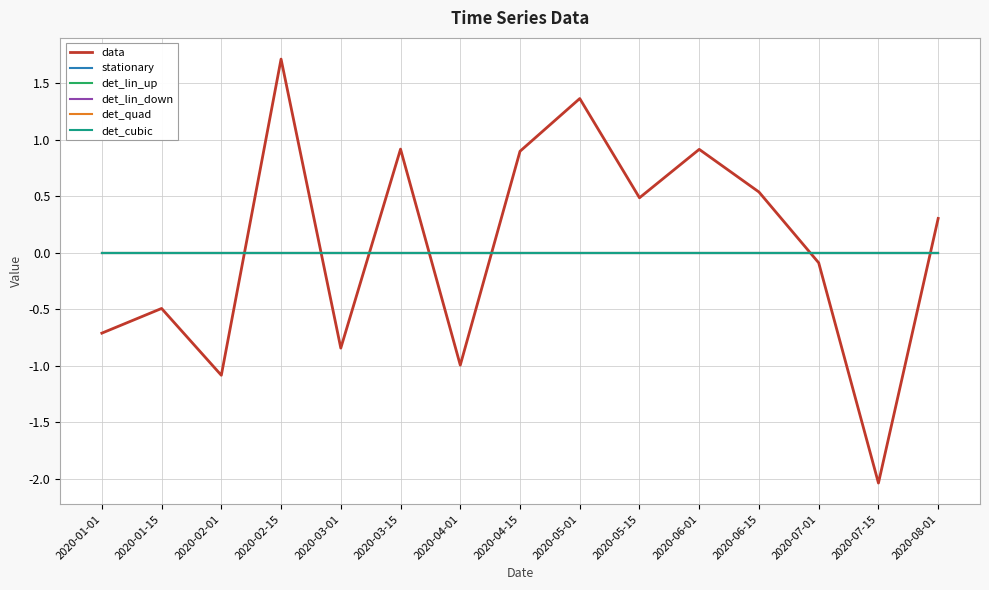

Which series has the largest range (max minus min)?

data